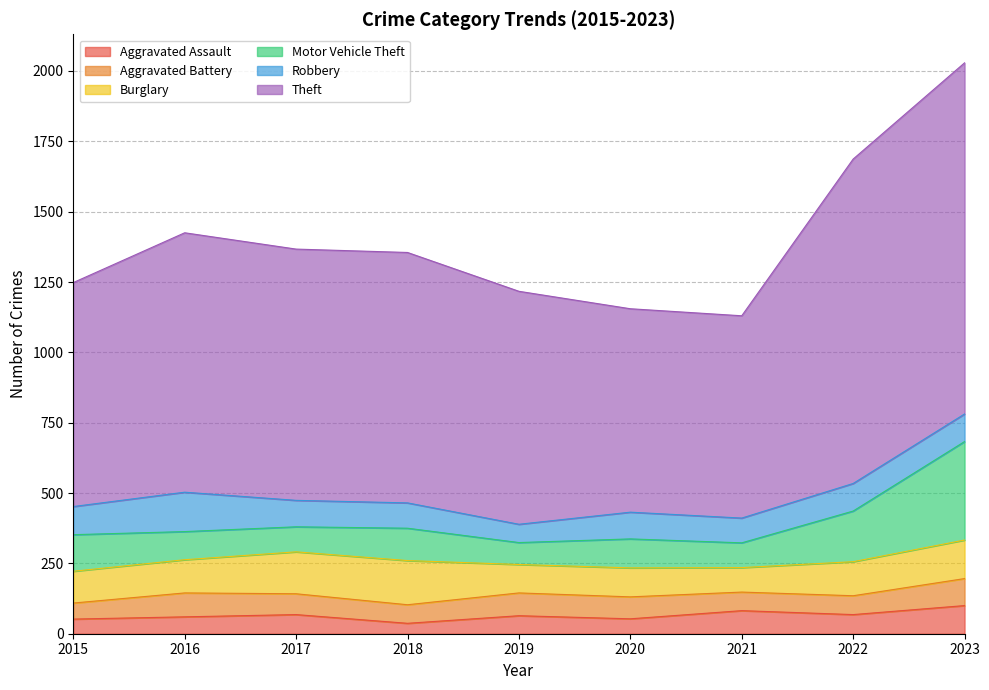

What is the value of the Aggravated Assault point at the 4th from the left?

37